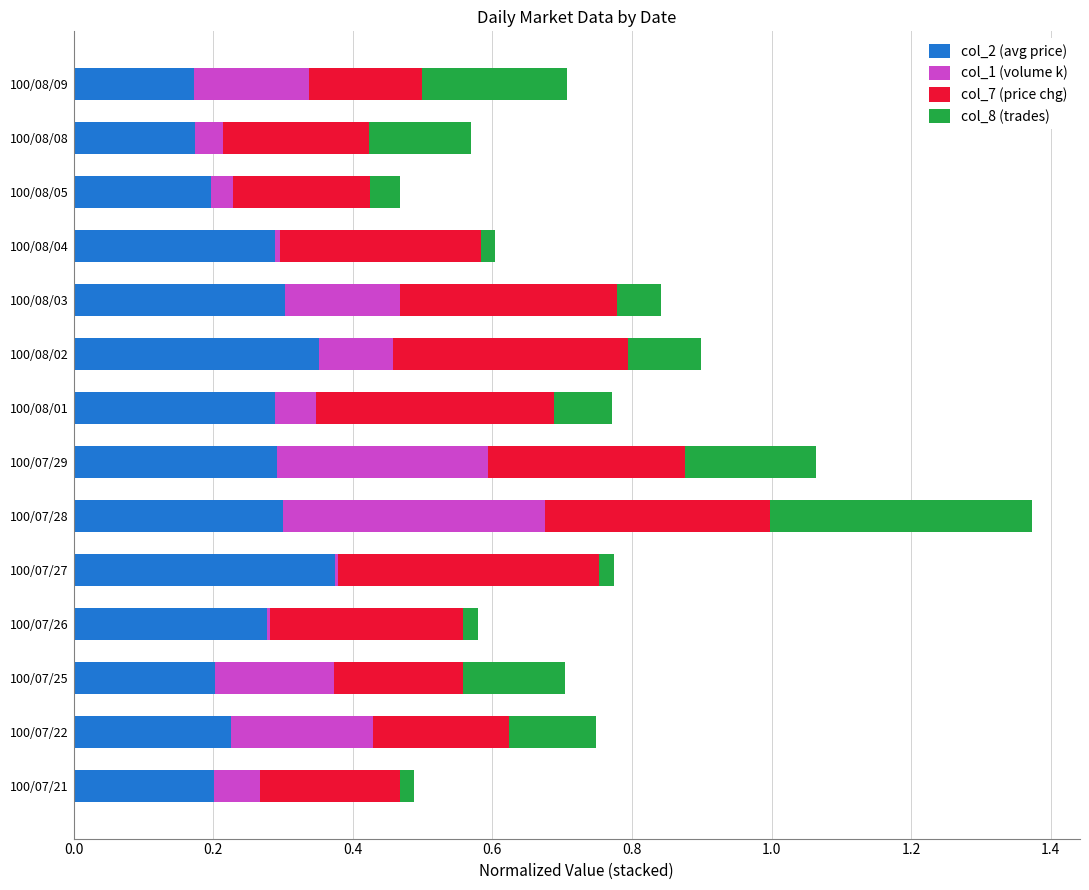

What is the total value across all series at 100/07/22?

0.7